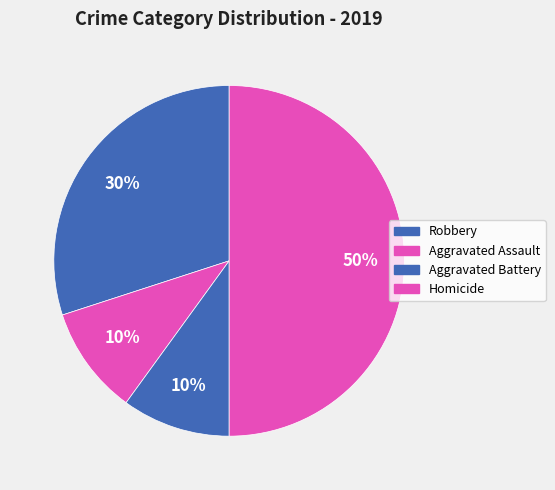

How many slices are in this pie chart?

4